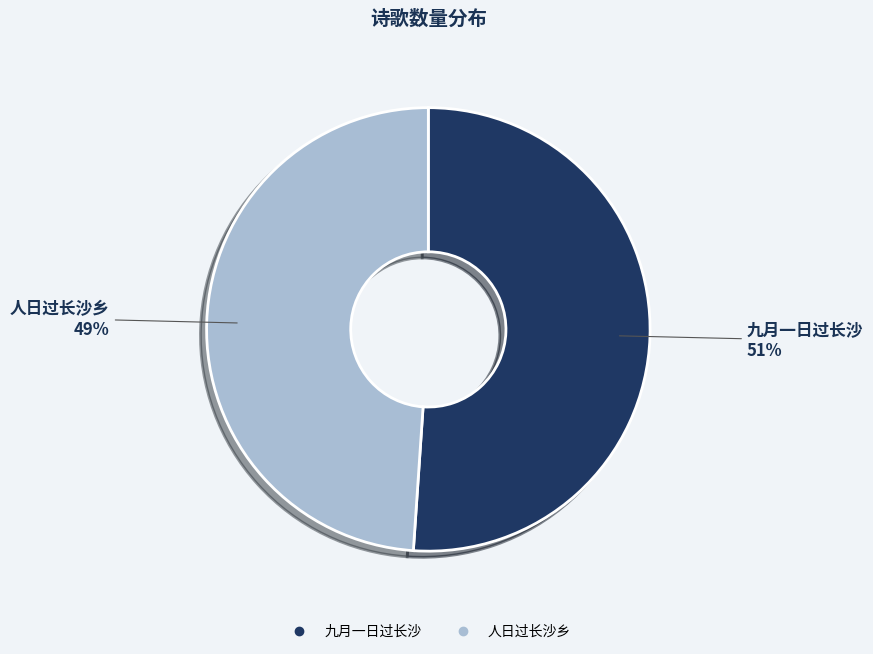

Is it true that 九月一日过长沙 is 59% of the pie?

False